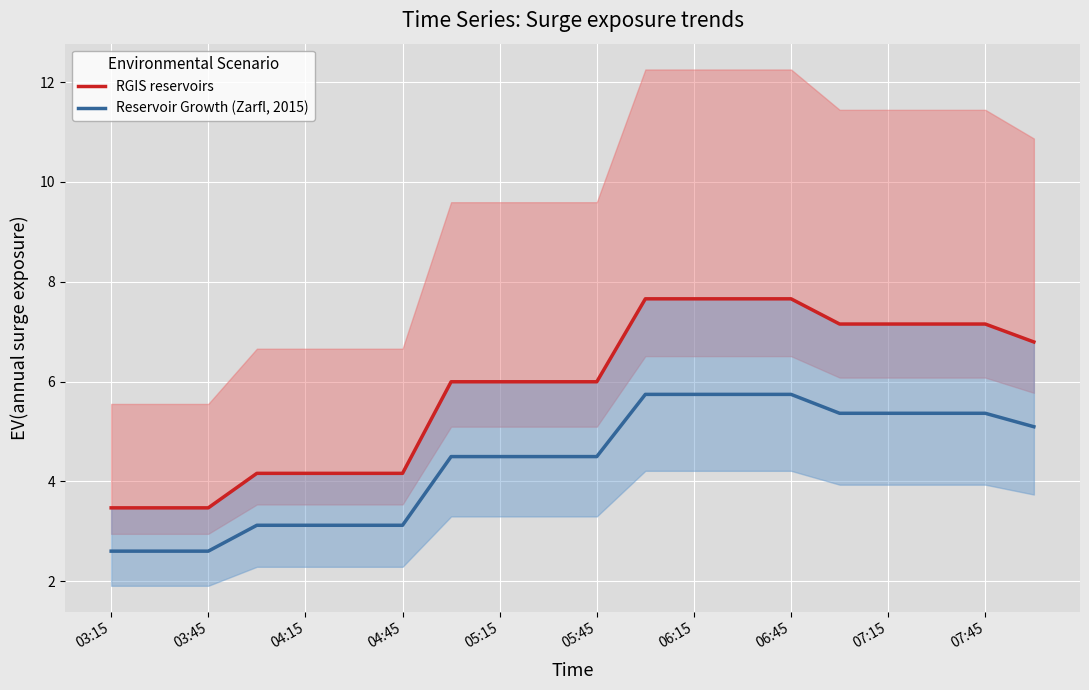

What is the total value across all series at 05:45?

10.5